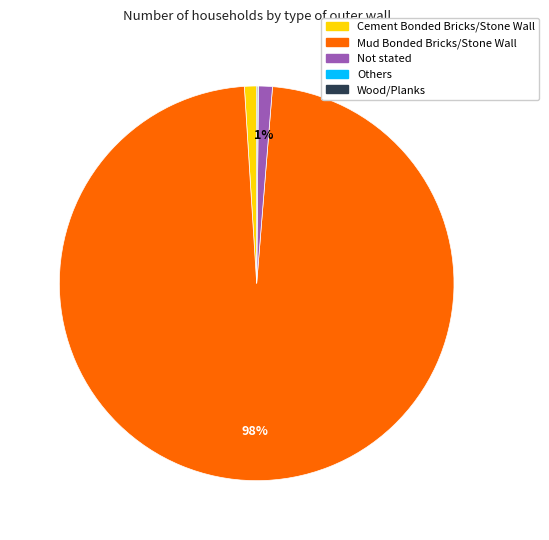

To the nearest percent, what portion does Mud Bonded Bricks/Stone Wall represent?

98%